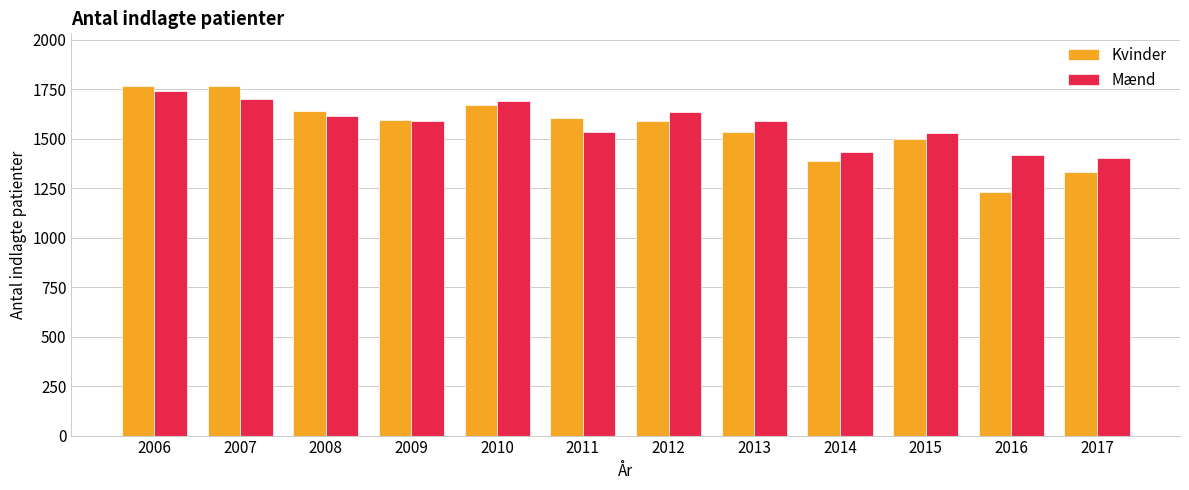

Where is Kvinder nearest to the value 1498?

2015